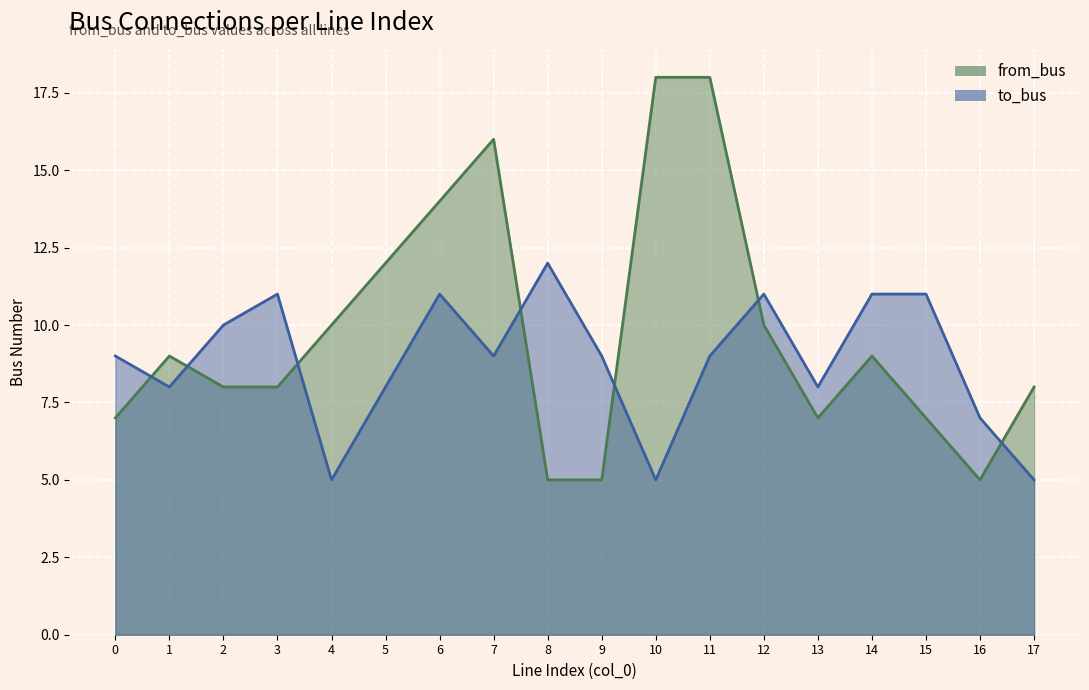

What is the spread (max minus min) of values at 15?

4